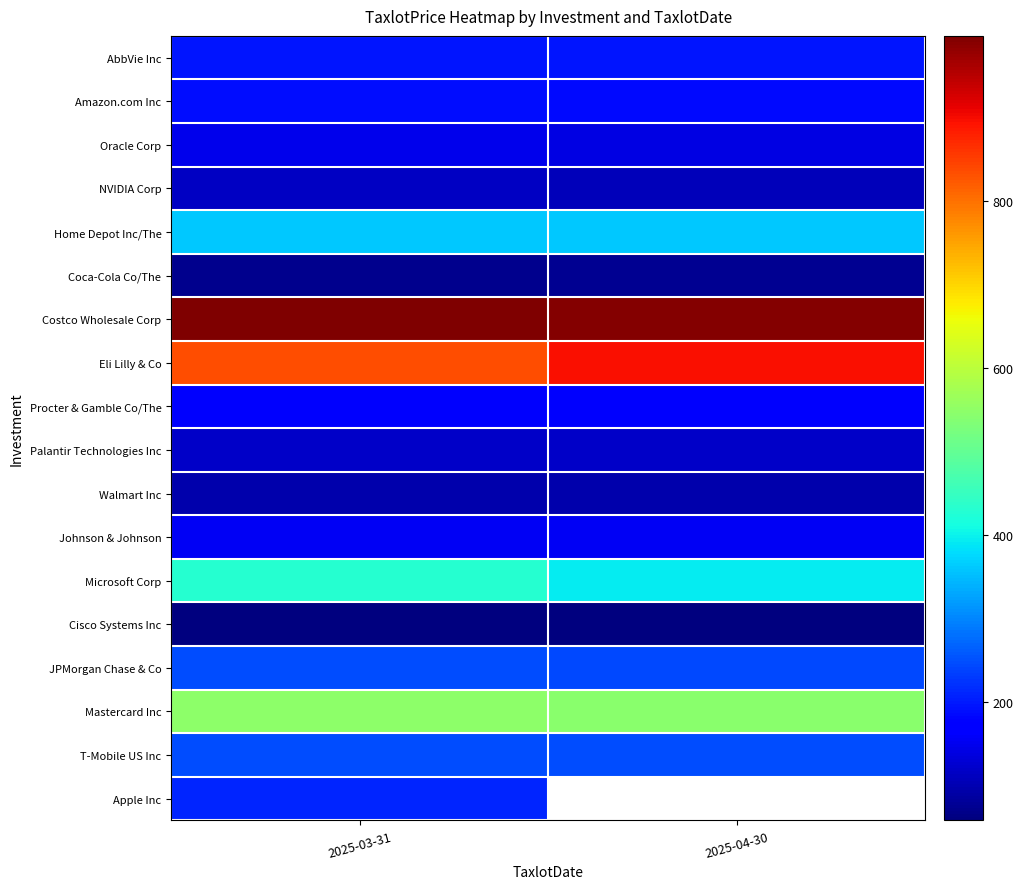

Rank the series by their maximum value, from highest to lowest.

Costco Wholesale Corp, Eli Lilly & Co, Mastercard Inc, Microsoft Corp, Home Depot Inc/The, T-Mobile US Inc, JPMorgan Chase & Co, Apple Inc, AbbVie Inc, Amazon.com Inc, Procter & Gamble Co/The, Johnson & Johnson, Oracle Corp, Palantir Technologies Inc, NVIDIA Corp, Walmart Inc, Coca-Cola Co/The, Cisco Systems Inc